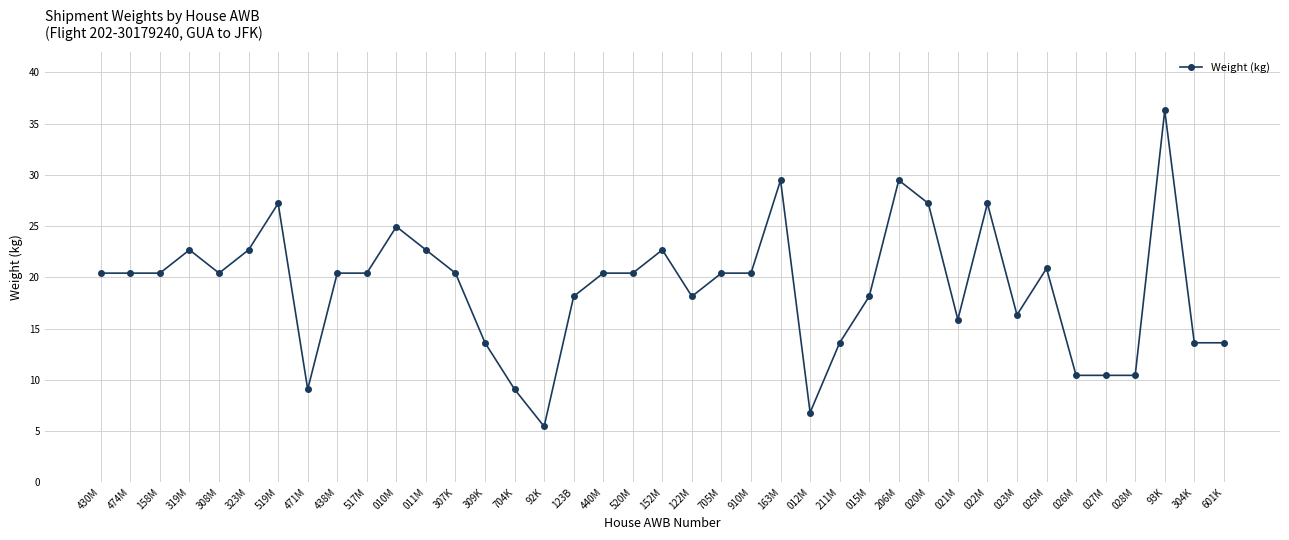

What is the smallest value displayed?

5.4